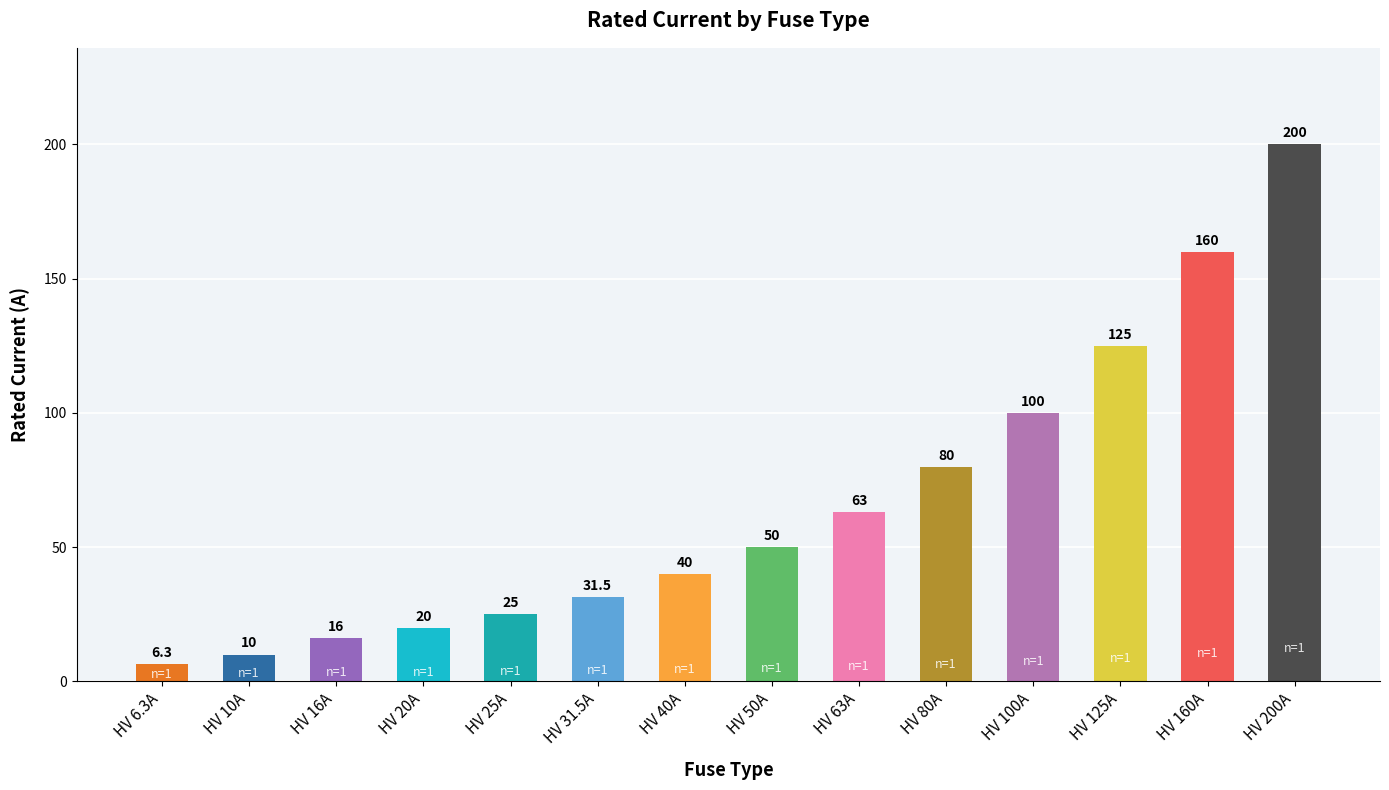

What is the label of the 7th bar from the right?

HV 50A